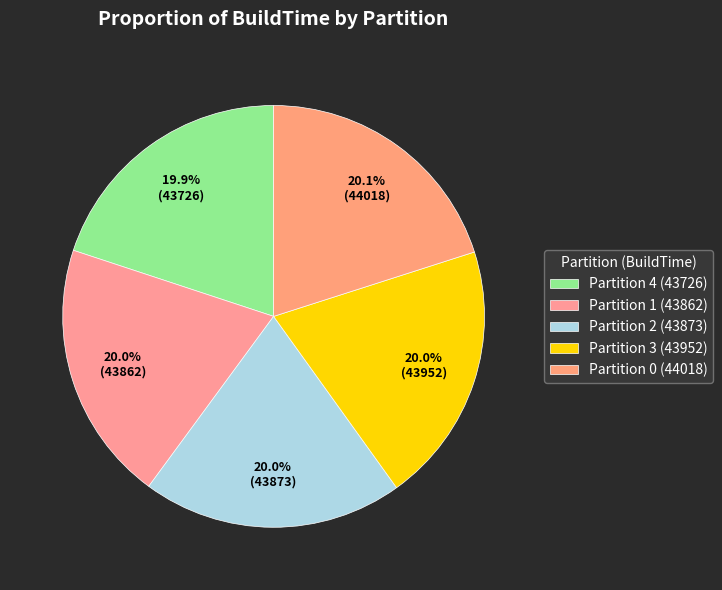

What is the largest slice in the pie chart?

Partition 0